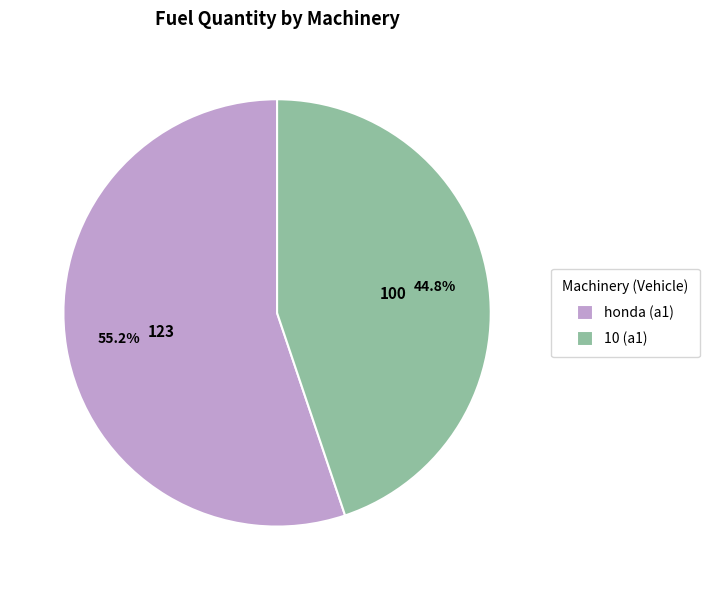

What is the majority slice?

honda (a1)